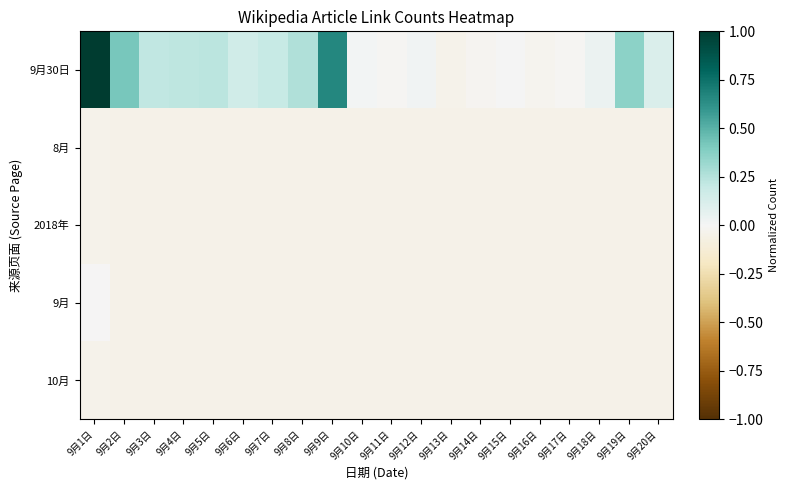

How many categories are shown in the chart?

20